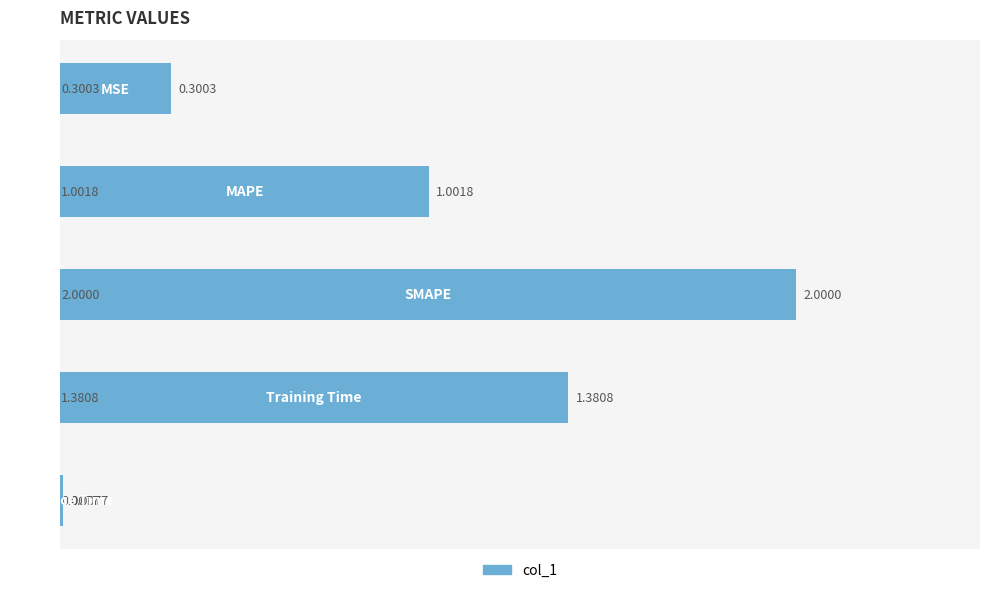

What is the average value?

0.9